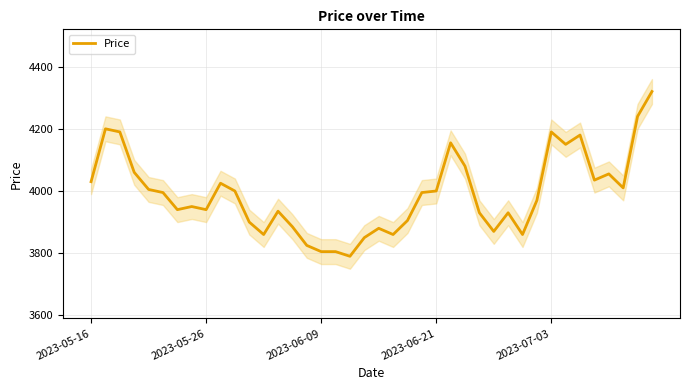

Where is the first local minimum?

6